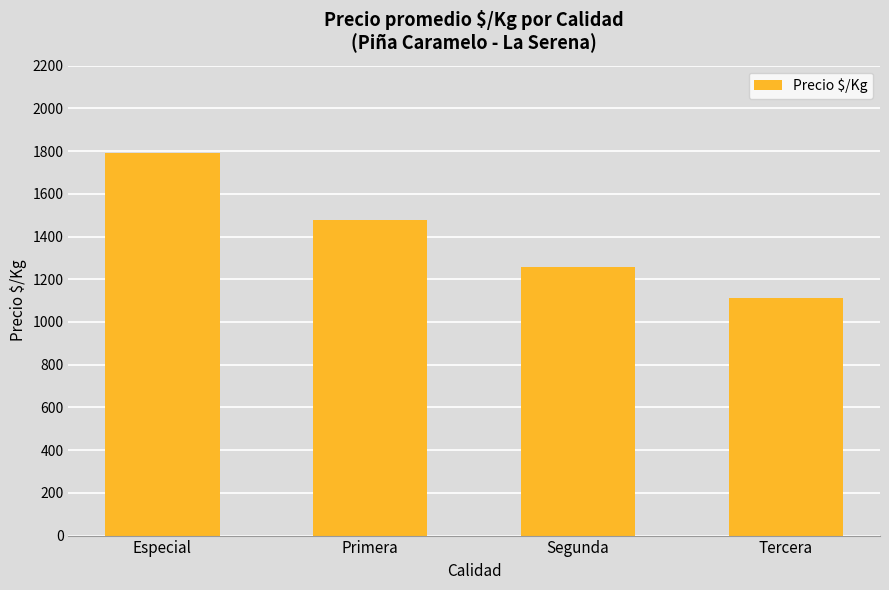

How many bars are there in total?

4